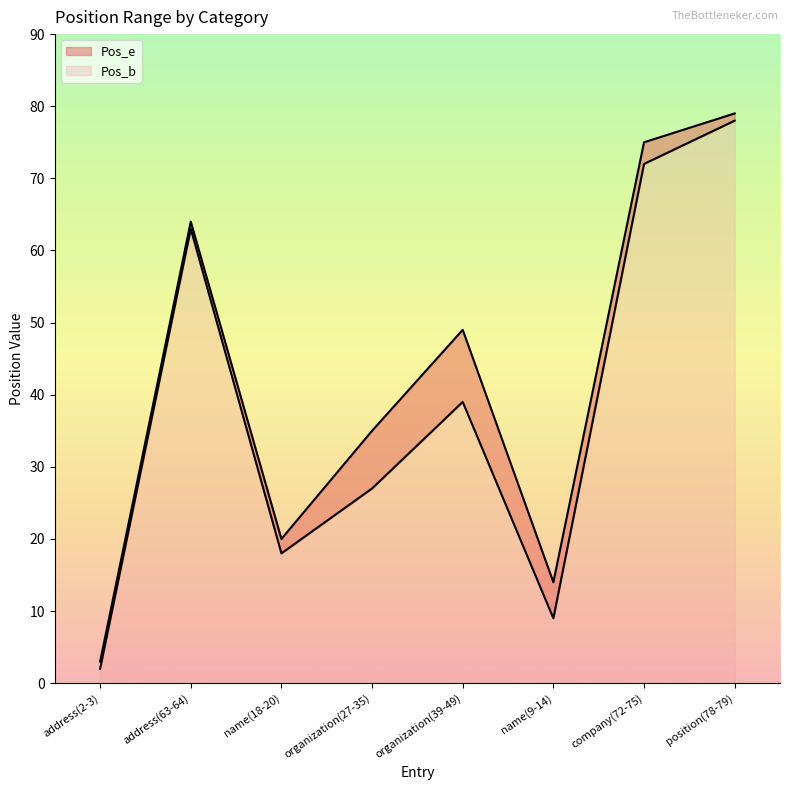

Reading right to left, list all the values displayed in this chart.

Pos_b: 78	72	9	39	27	18	63	2
Pos_e: 79	75	14	49	35	20	64	3